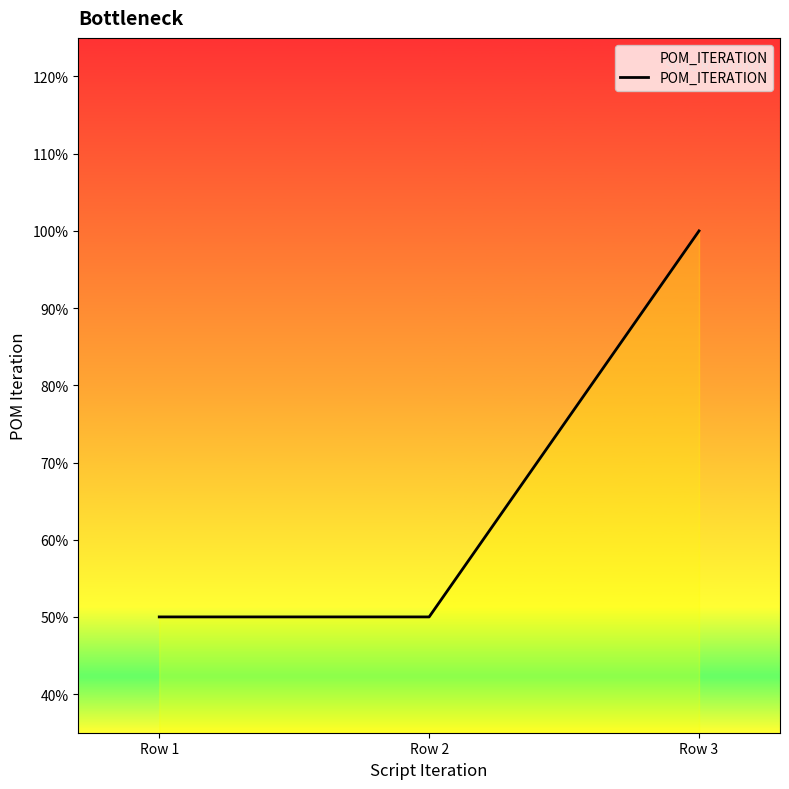

Does the chart display data point markers on the line(s)?

No